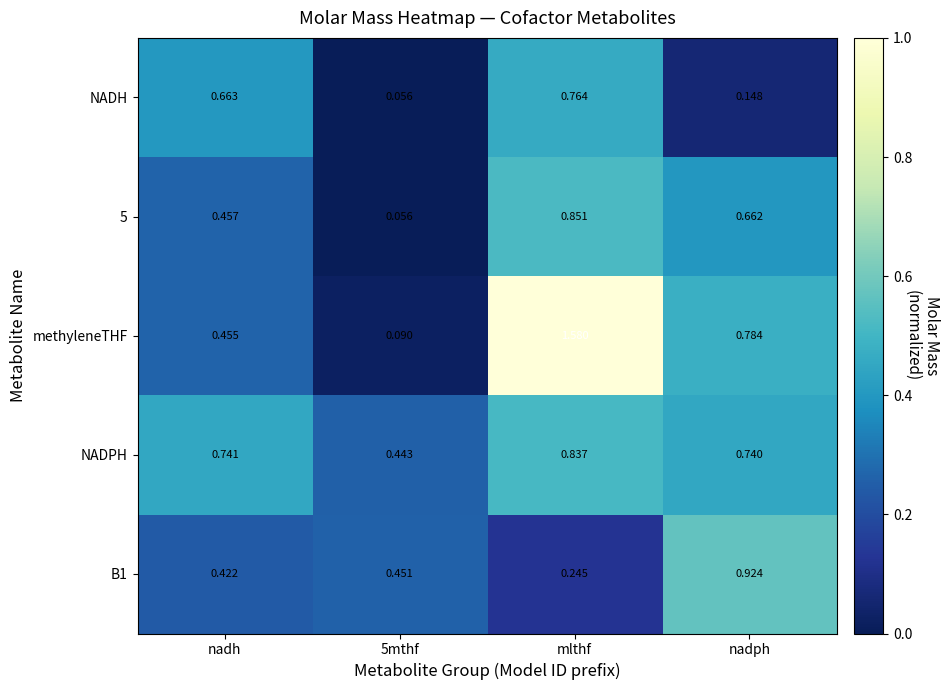

Which series has the widest spread of values?

methyleneTHF